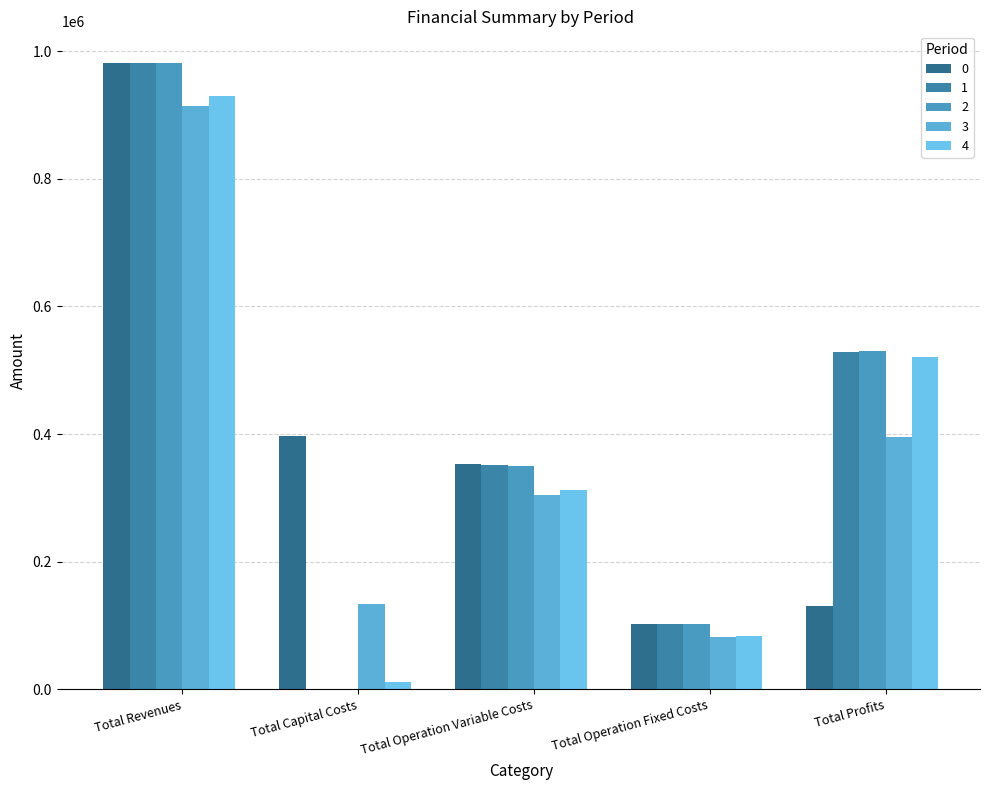

What is the total value across all series at Total Capital Costs?

543008.0